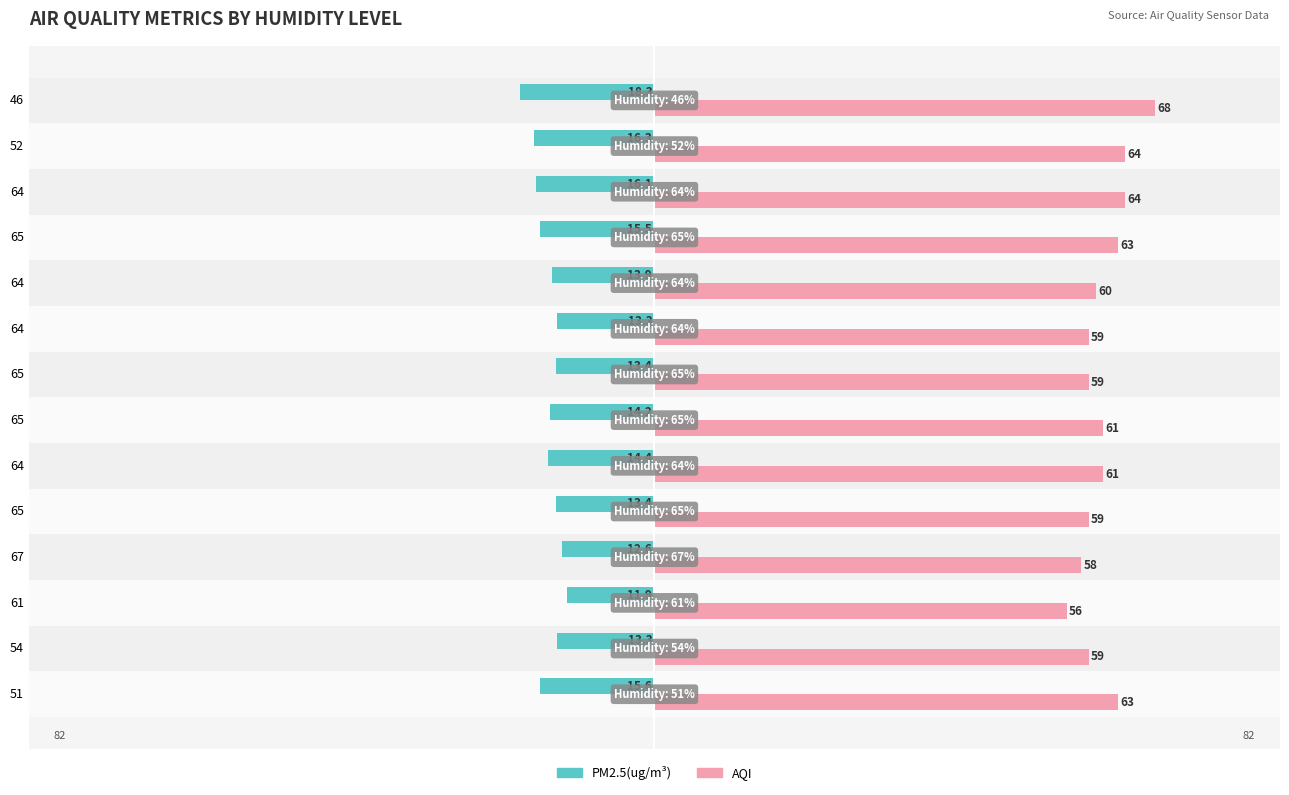

What is the maximum value for AQI?

68.0